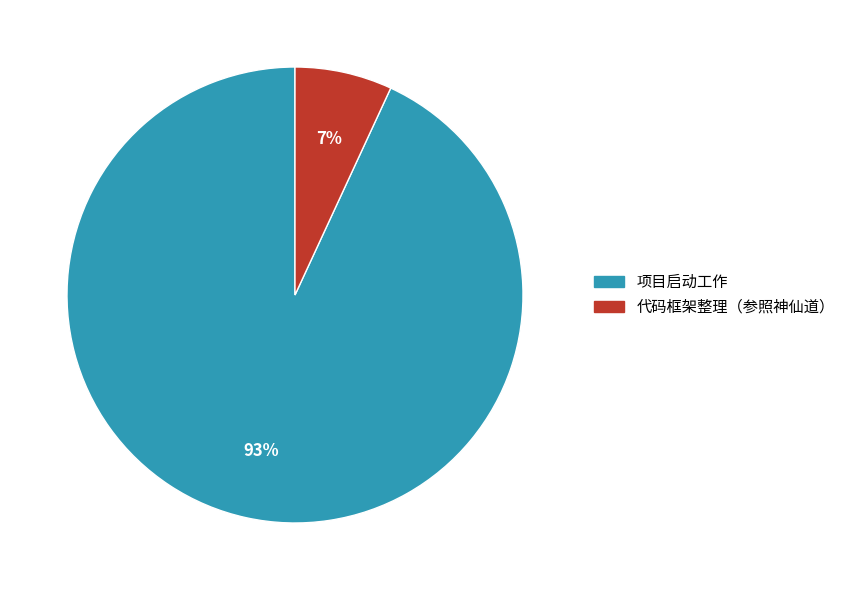

To the nearest percent, what is the combined percentage of 项目启动工作 and 代码框架整理（参照神仙道）?

100%